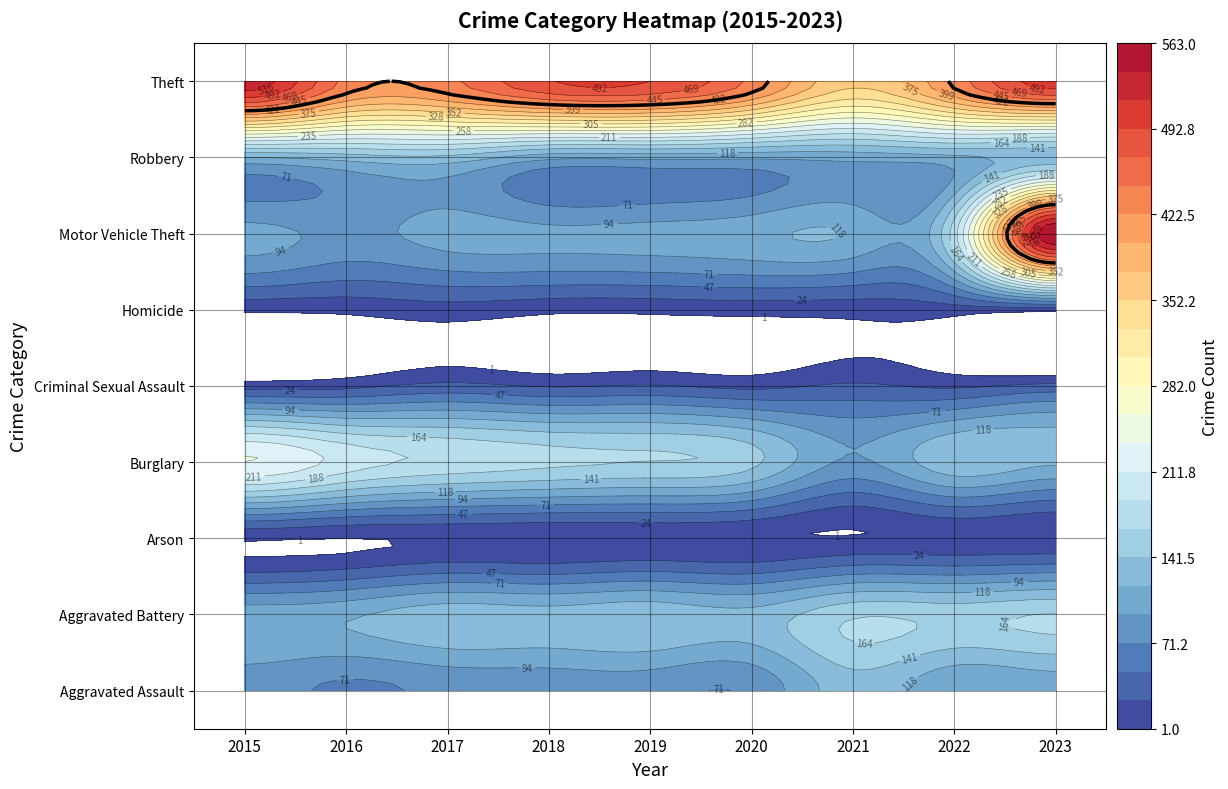

What is the difference between the second highest and minimum values in the Aggravated Battery series?

52